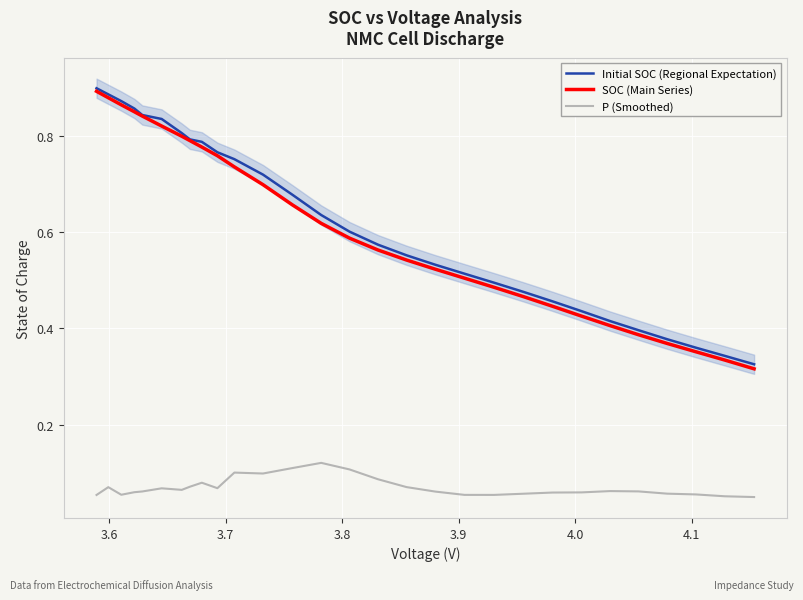

True or false: P (Smoothed) and Initial SOC (Regional Expectation) cross at least once.

False